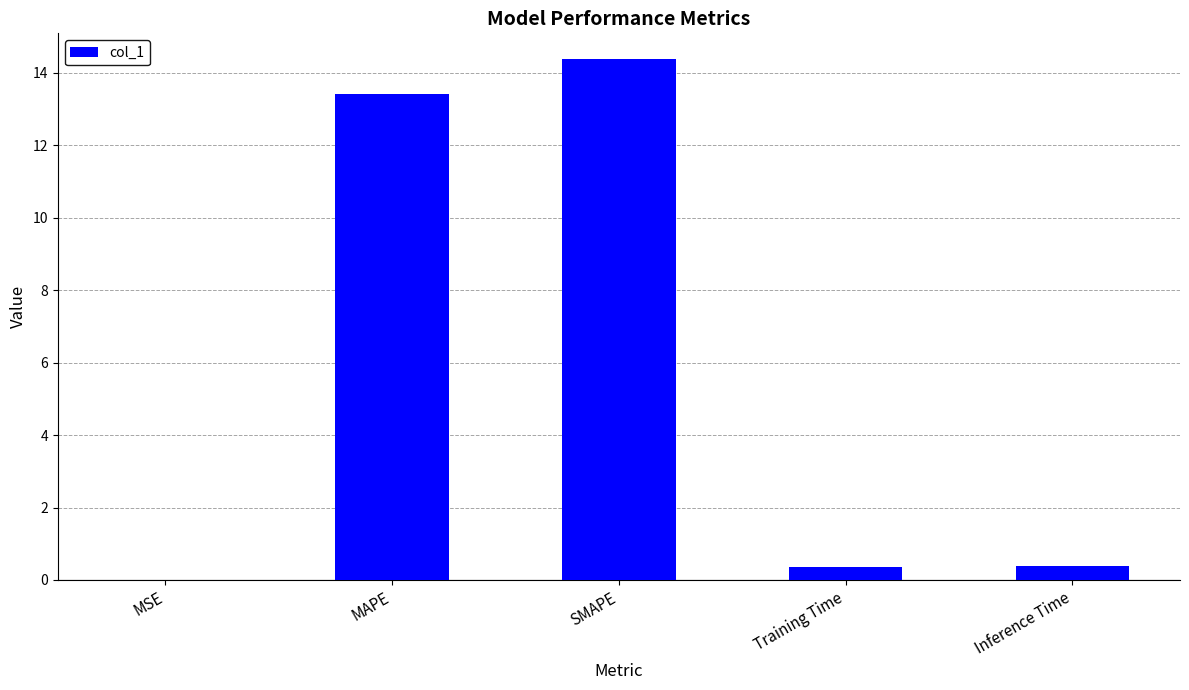

Which has a higher value, MAPE or Training Time?

MAPE